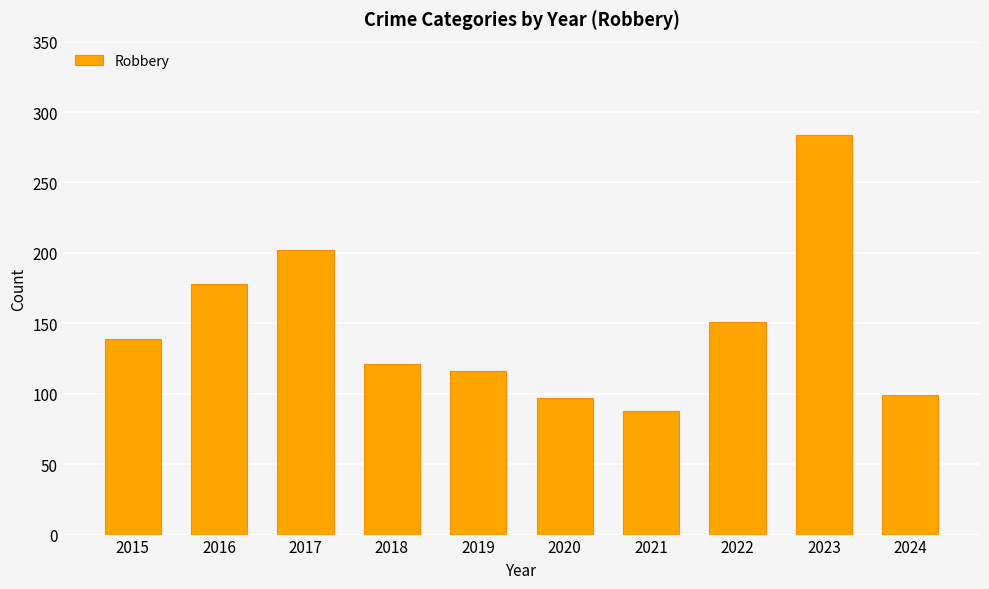

Which has a higher value, 2016 or 2021?

2016